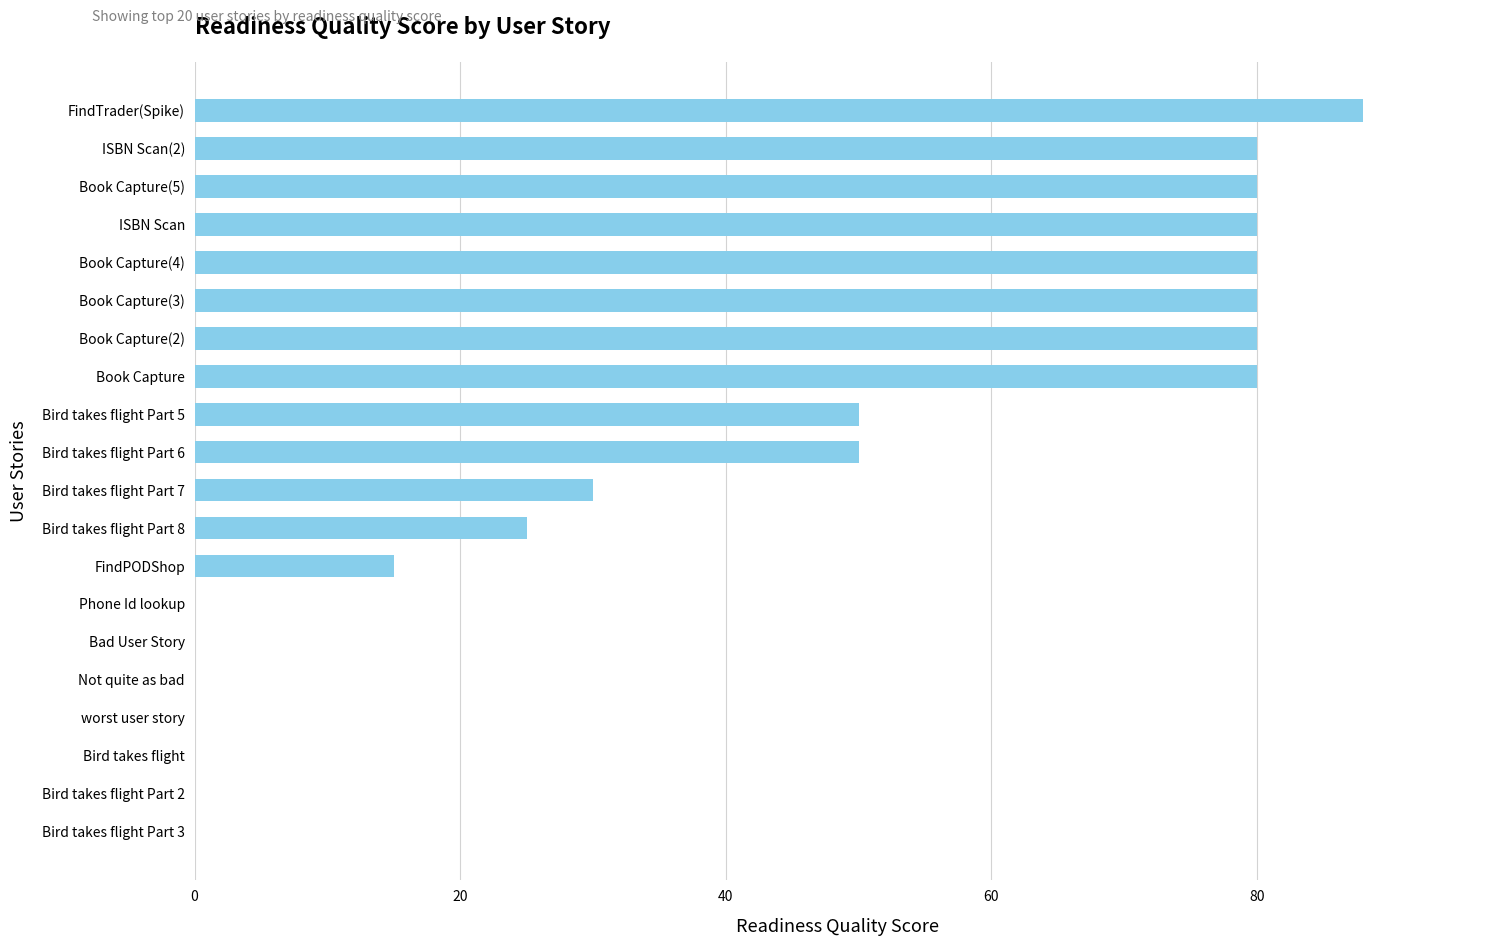

Which has a higher value, Bird takes flight Part 8 or FindTrader(Spike)?

FindTrader(Spike)